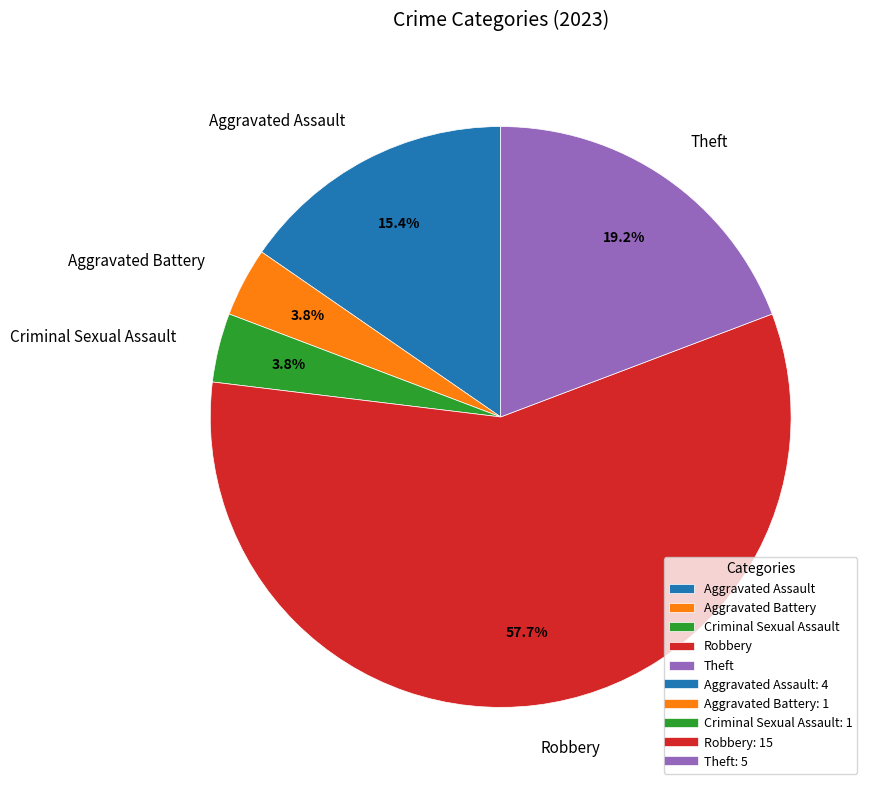

What percentage do Aggravated Battery and Aggravated Assault together represent?

19.2%